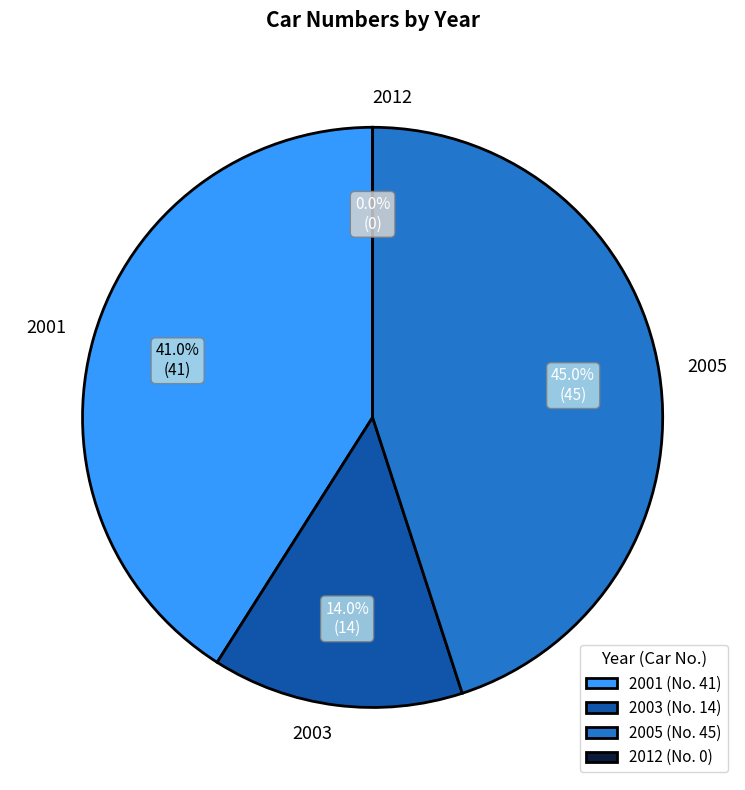

Does 2001 represent more than half of the total?

No